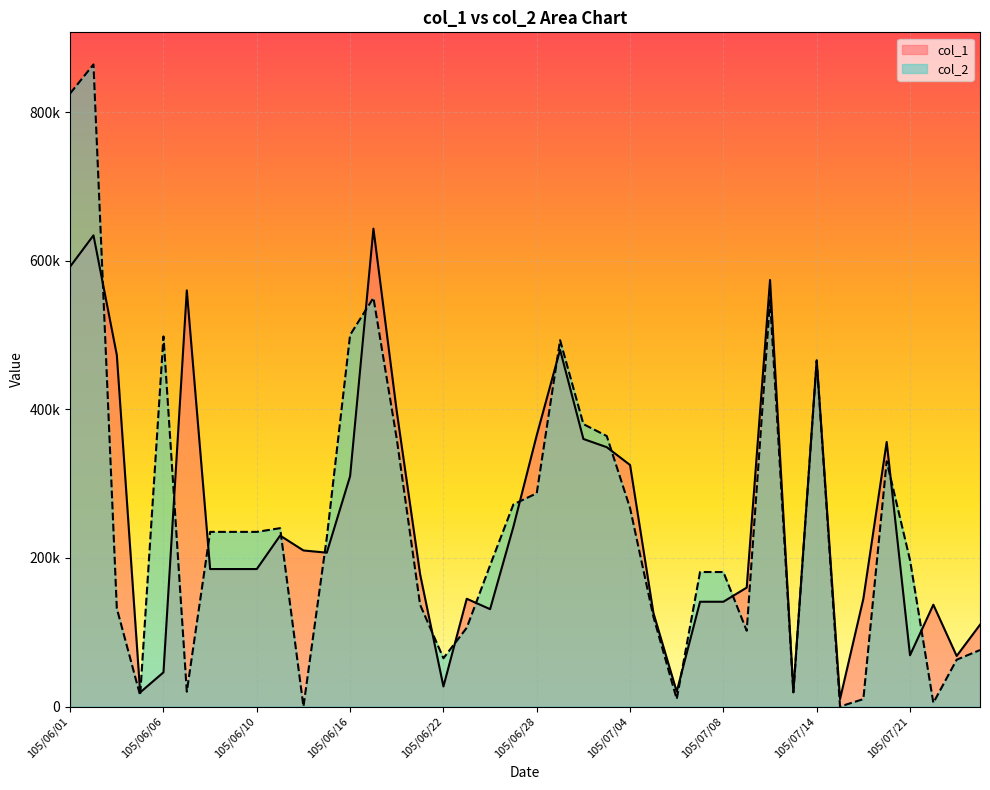

What is the sum of all col_2 values?

9804000